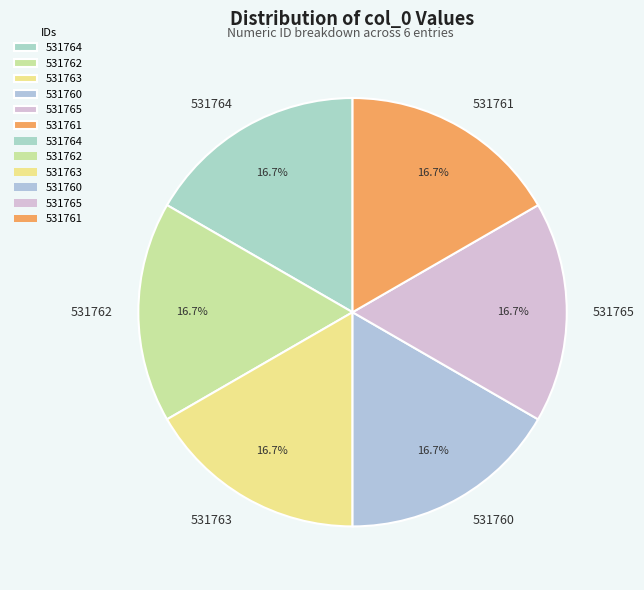

To the nearest percent, what is the average slice percentage?

17%